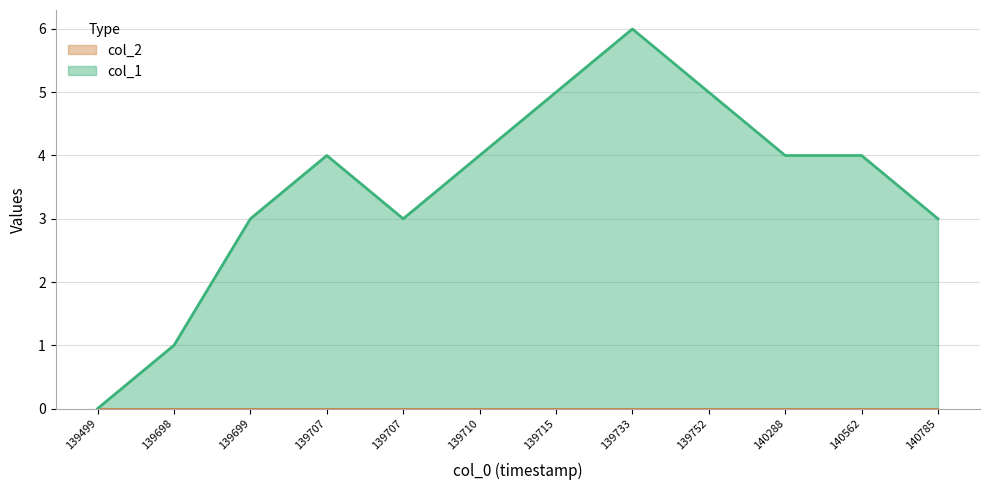

Does the chart have visible grid lines?

Yes